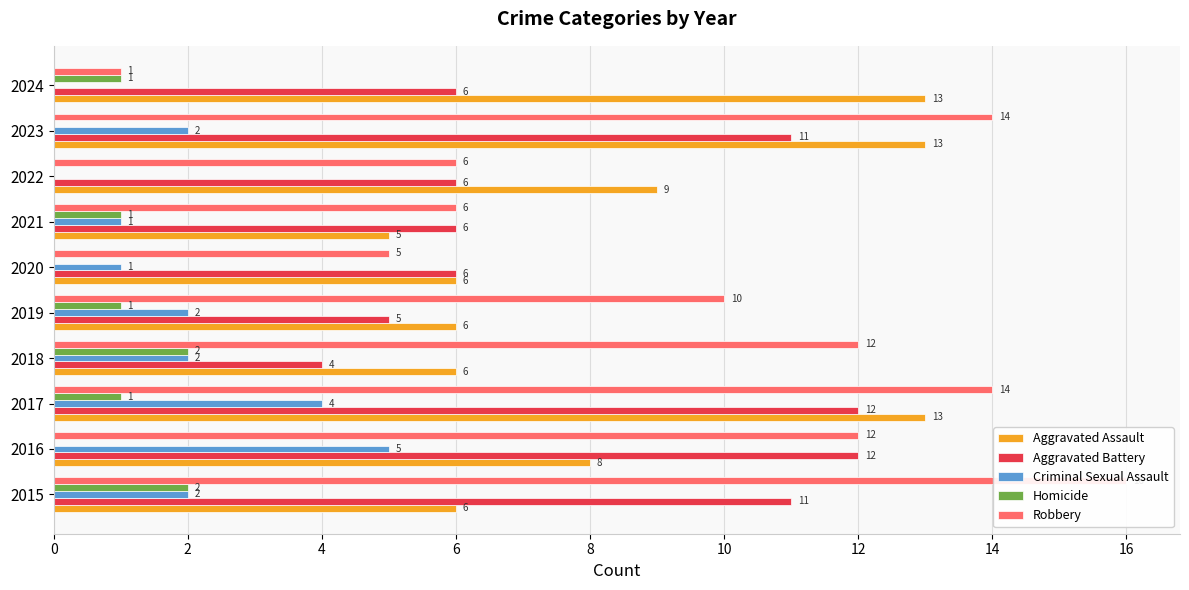

Is it true that Criminal Sexual Assault equals 2 at 2024?

False